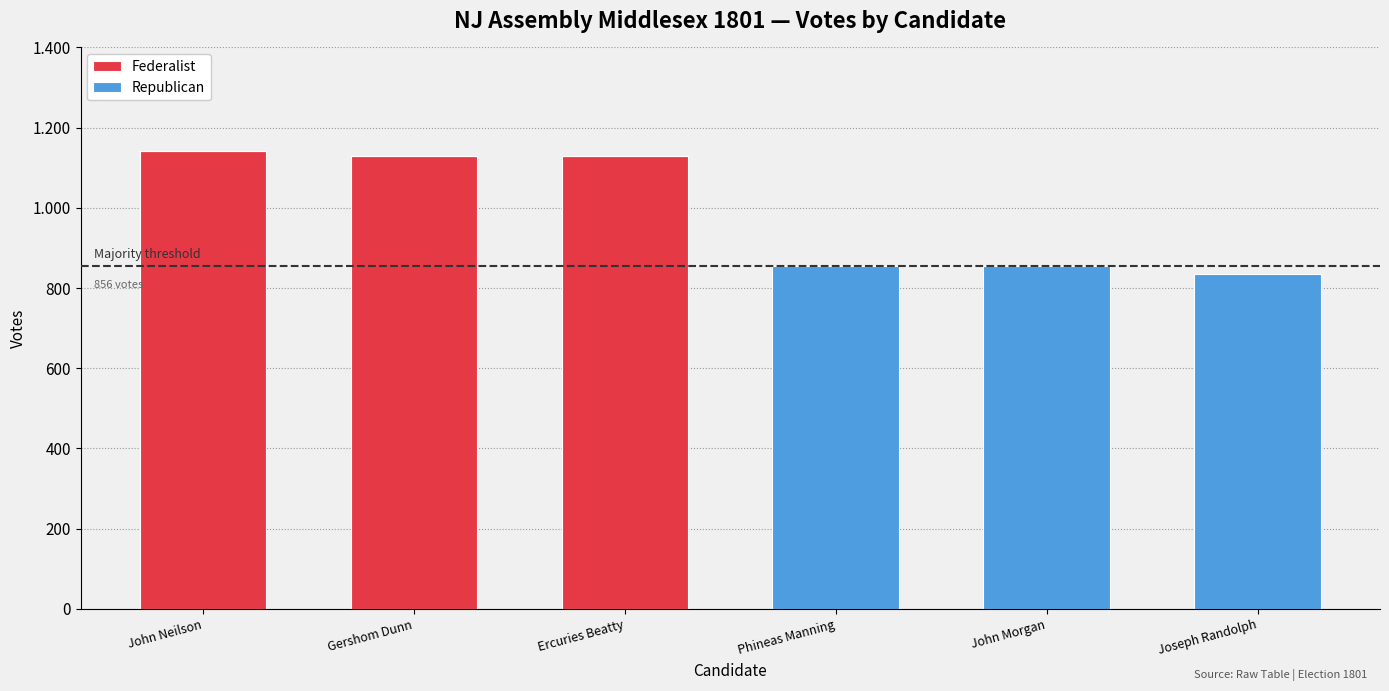

Are the bars horizontal?

No